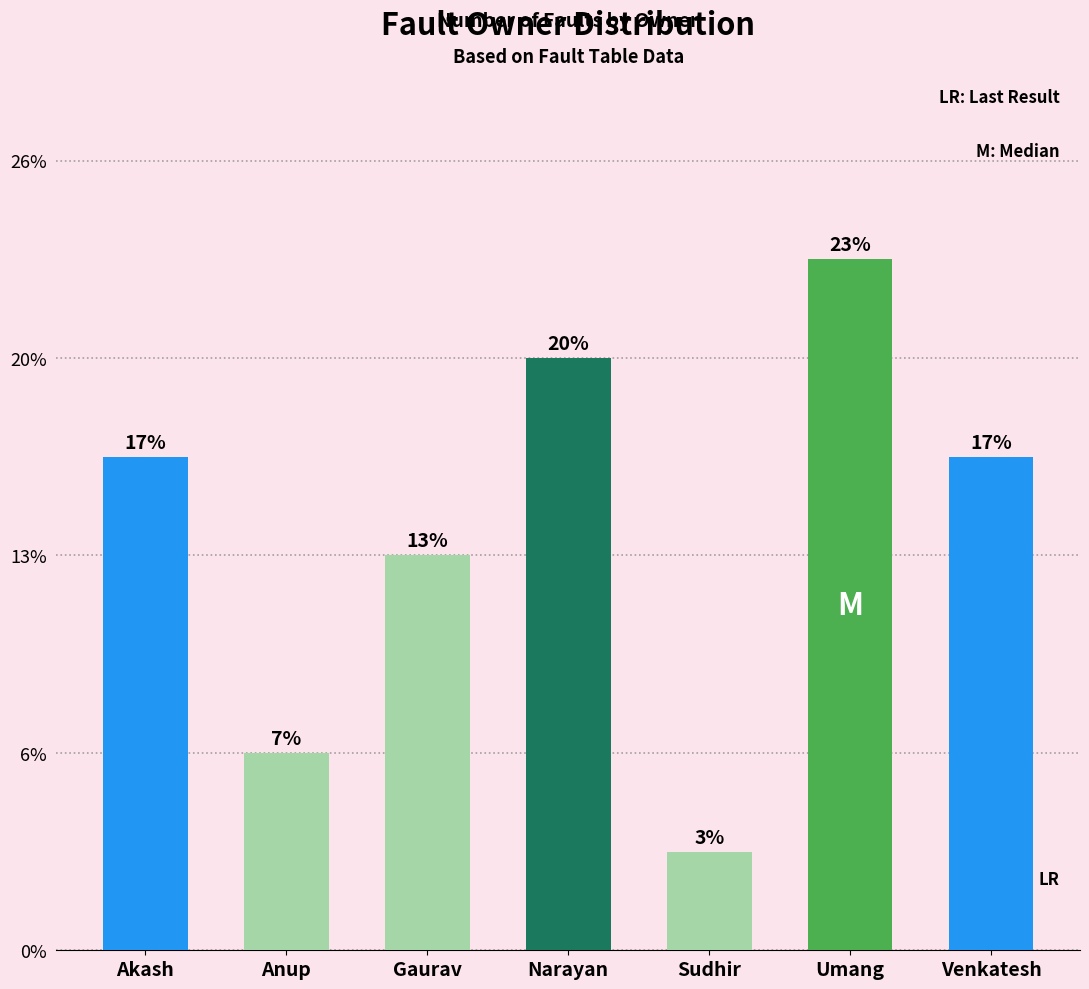

Which category has the lowest value across all series?

Sudhir